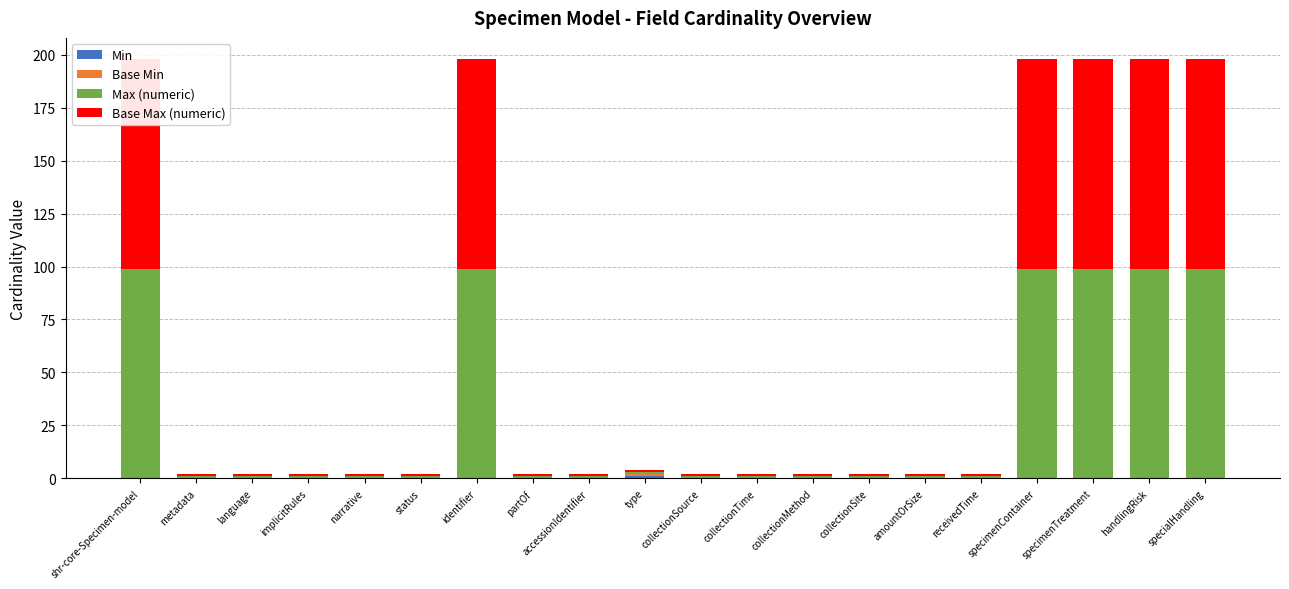

What is the spread (max minus min) of values at partOf?

1